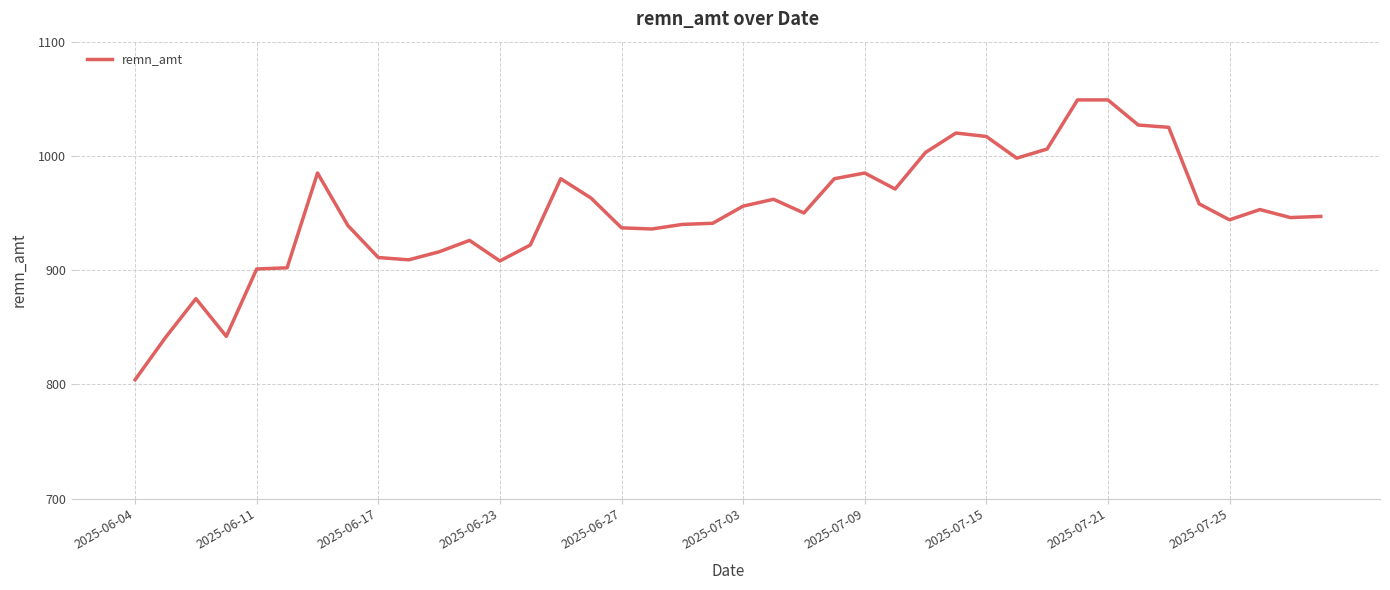

What is the difference between the maximum and minimum values?

245